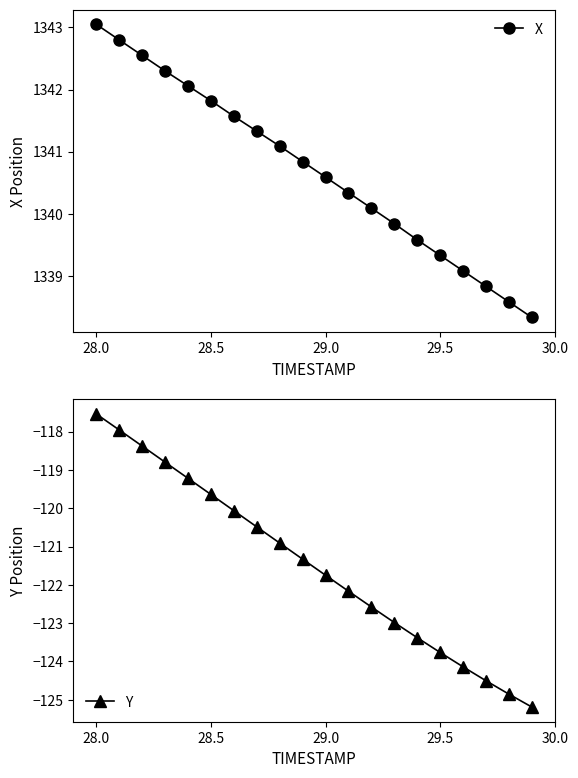

Rank the series by their maximum value, from lowest to highest.

Y, X